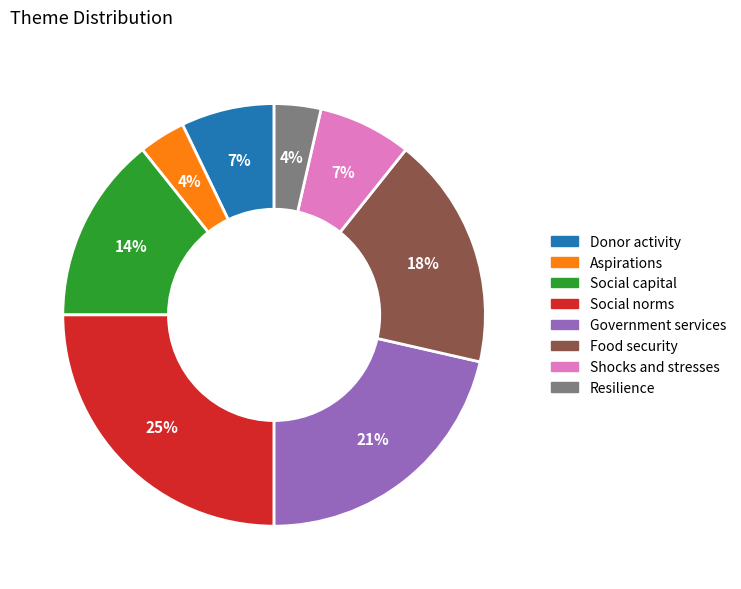

Combined, do Donor activity and Social norms account for over 50%?

No